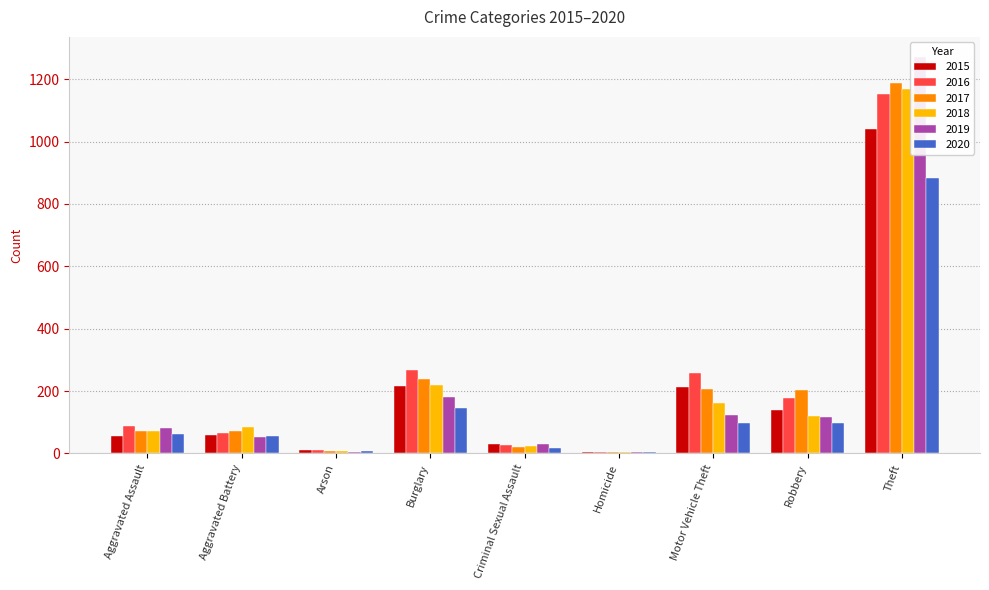

Reading left to right, what are all the values shown in this chart?

2015: 56	60	10	216	29	5	212	139	1041
2016: 88	66	12	266	26	4	259	178	1151
2017: 72	71	7	237	22	4	208	202	1188
2018: 72	86	7	218	24	4	163	121	1170
2019: 80	53	5	182	31	4	123	116	1272
2020: 62	57	7	146	16	5	99	97	884